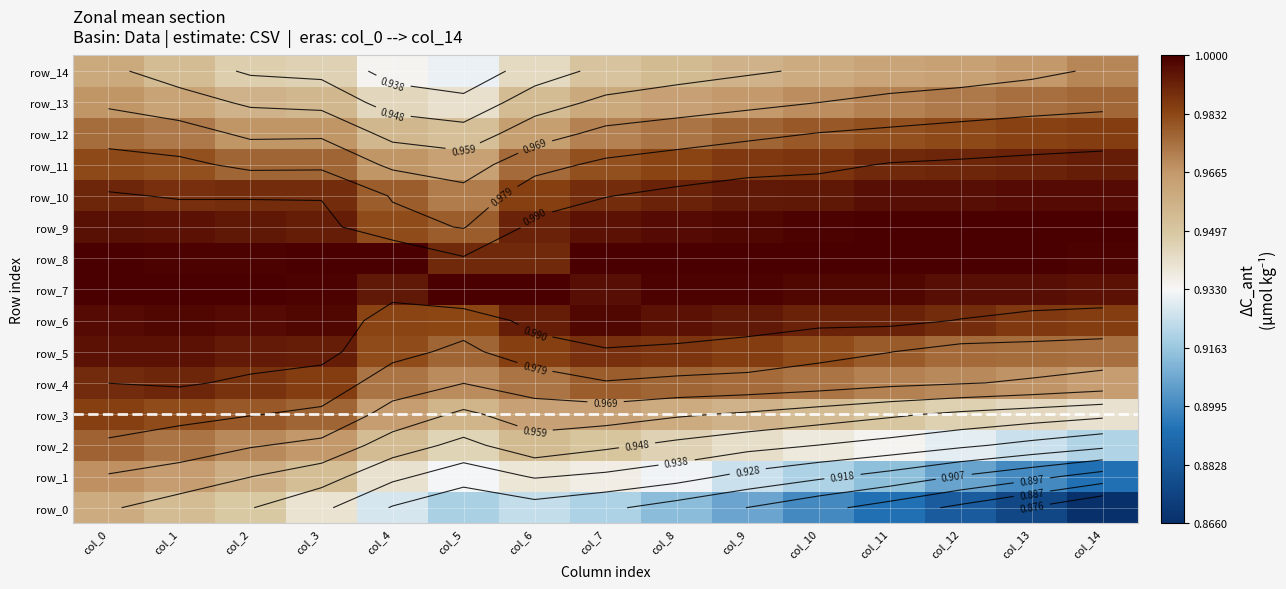

What is the difference between the highest and lowest values at col_8?

0.1